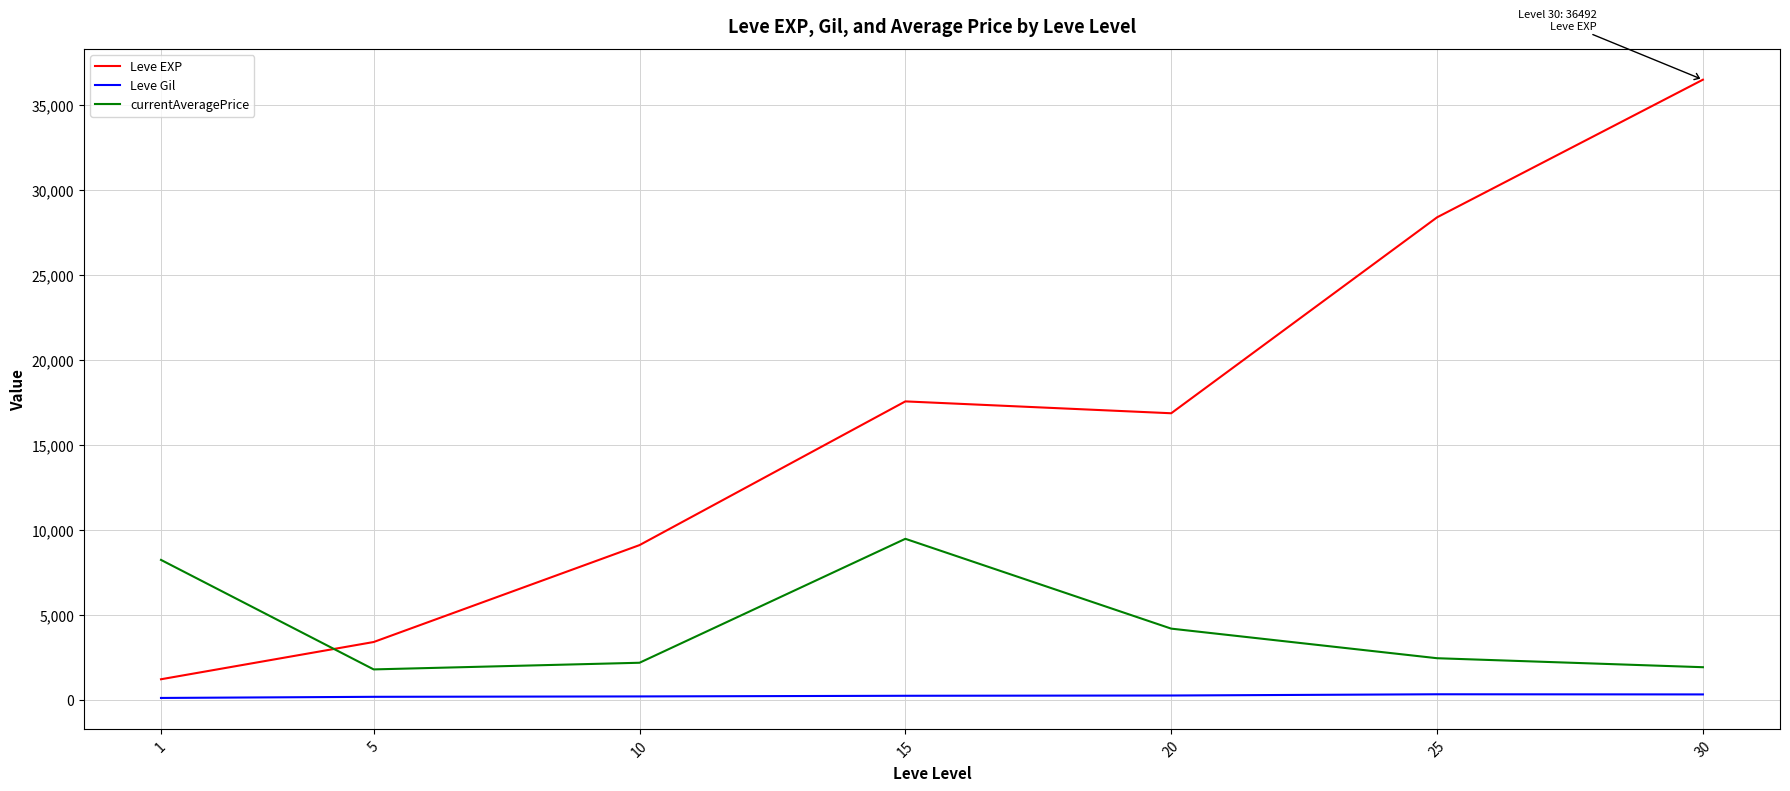

Which series has the largest range (max minus min)?

Leve EXP